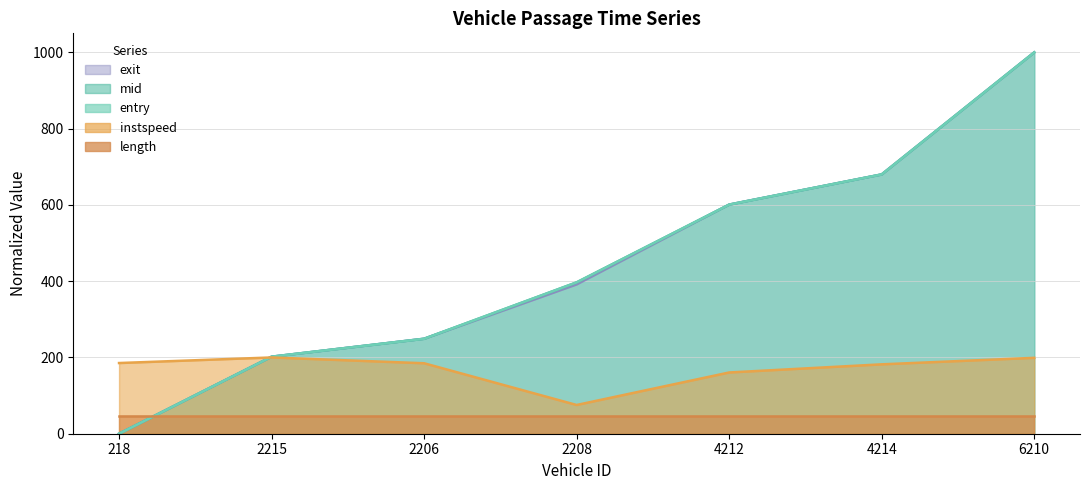

True or false: exit and length intersect in this chart.

True